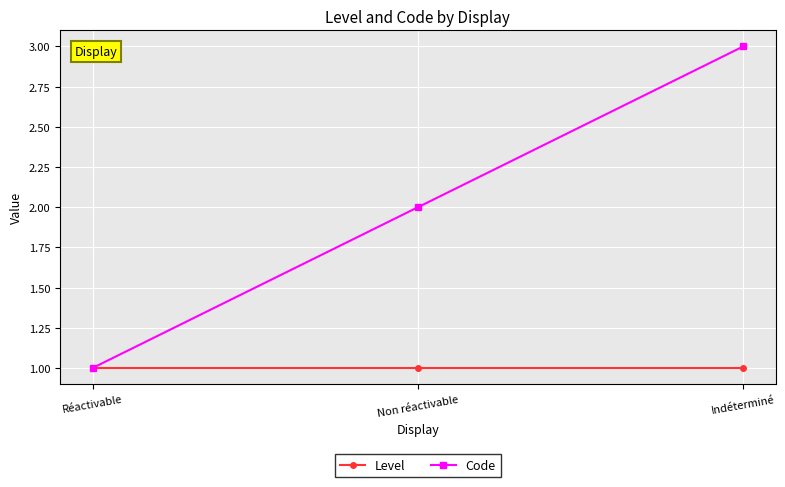

What value does the Level series have at Non réactivable?

1